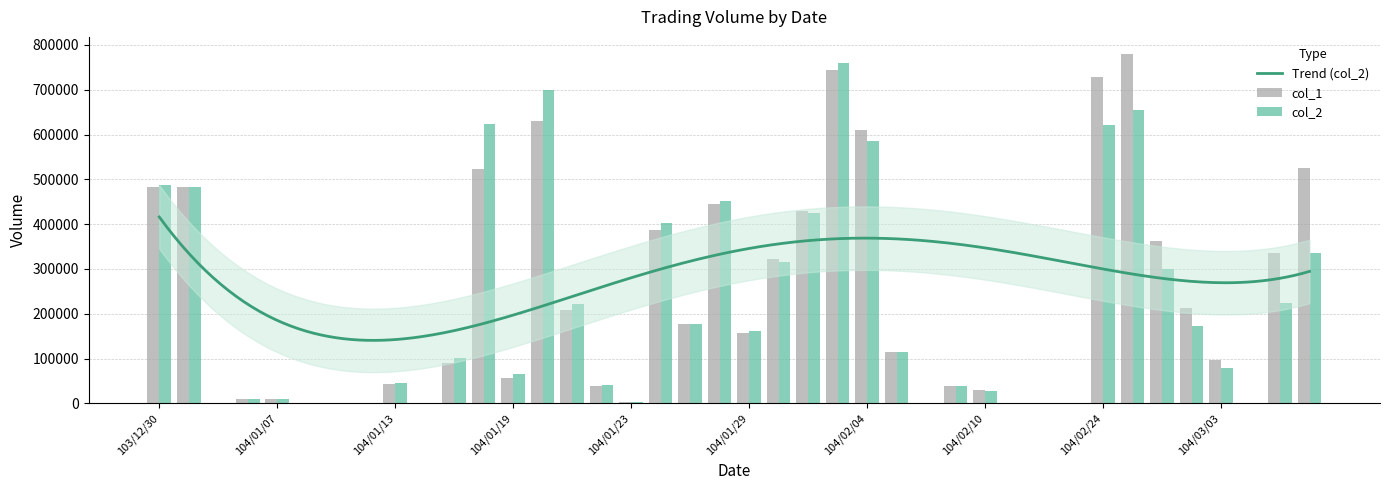

What is the total value across all series at 104/01/13?

88150